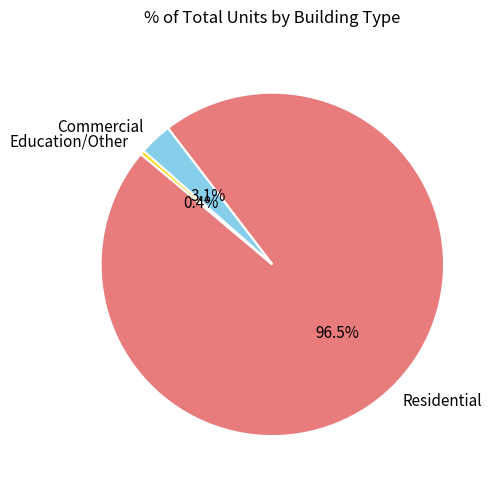

Does any single category account for the majority?

Yes